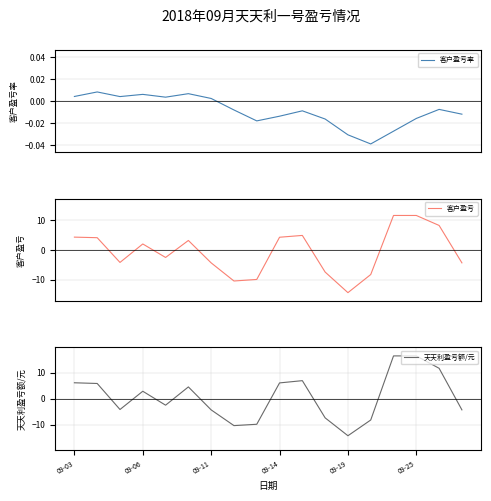

What is the minimum value for 客户盈亏?

-14.3